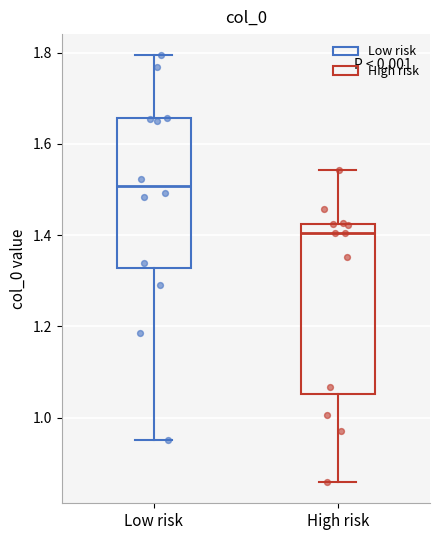

Which box has the lowest median line?

High risk